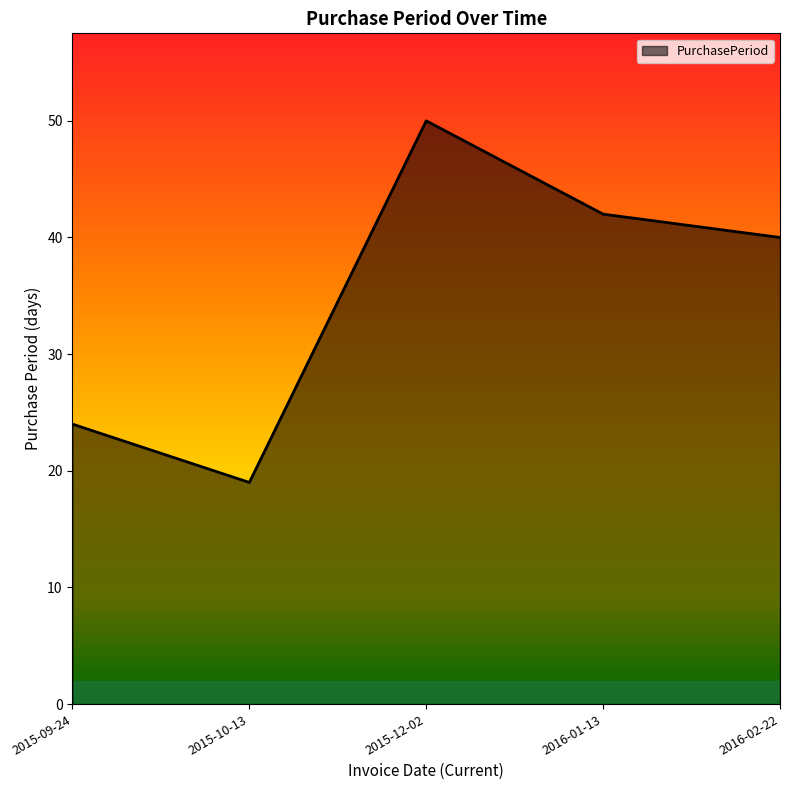

What is the average value?

35